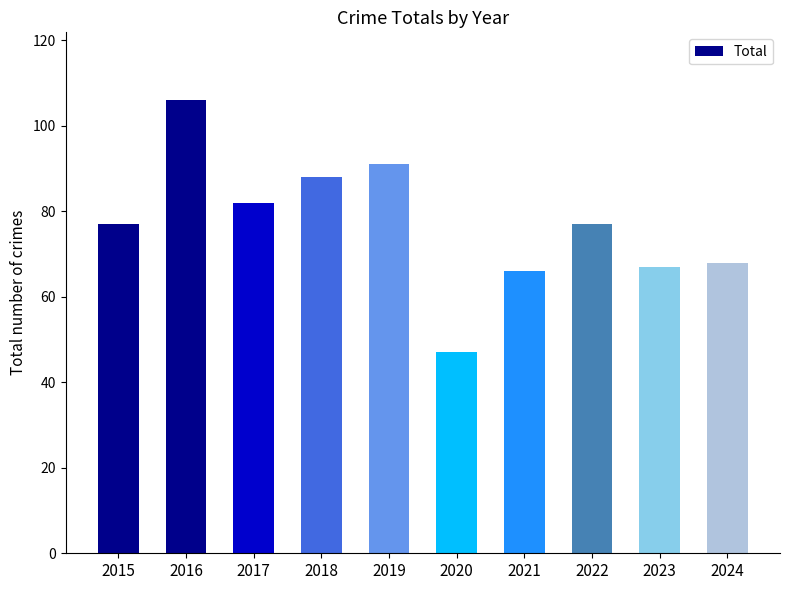

Which label corresponds to the smallest value in the chart?

2020